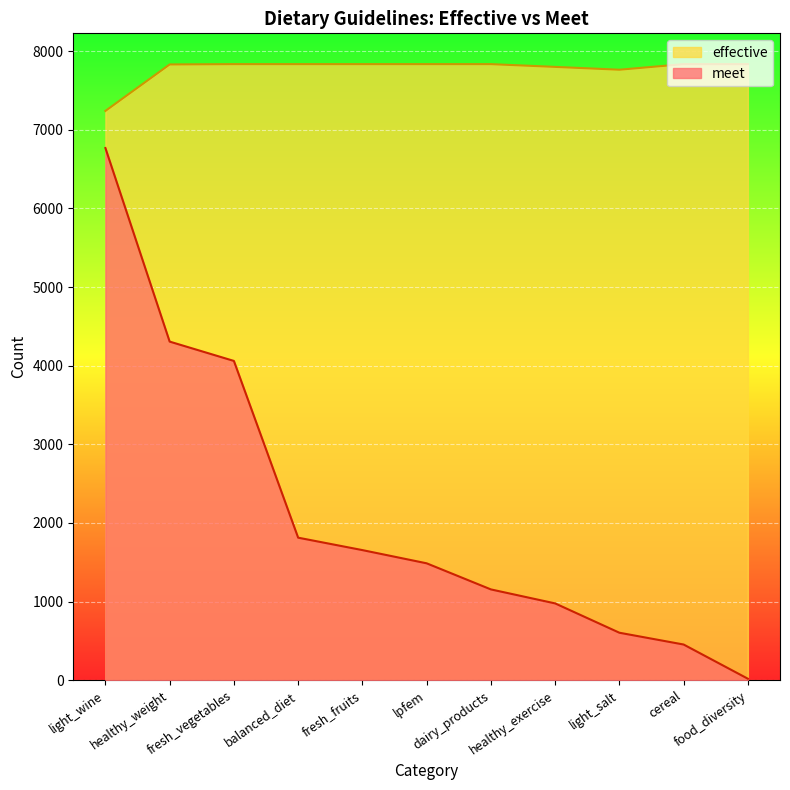

What is the sum of all effective values?

85491